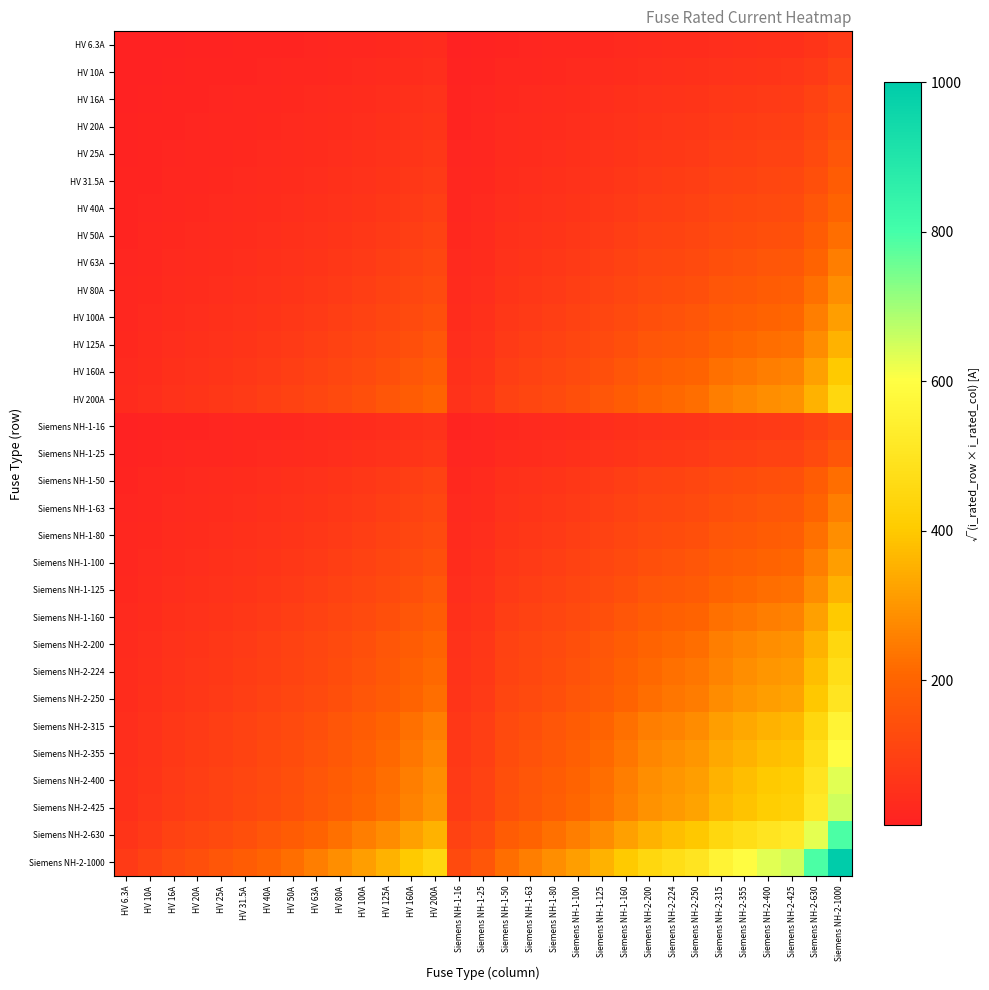

What is the total value across all series at Siemens NH-1-100?

3486.4